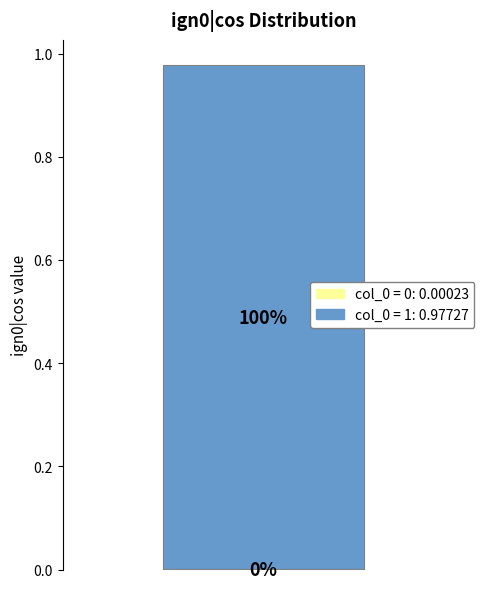

Does the chart contain stacked bars?

Yes